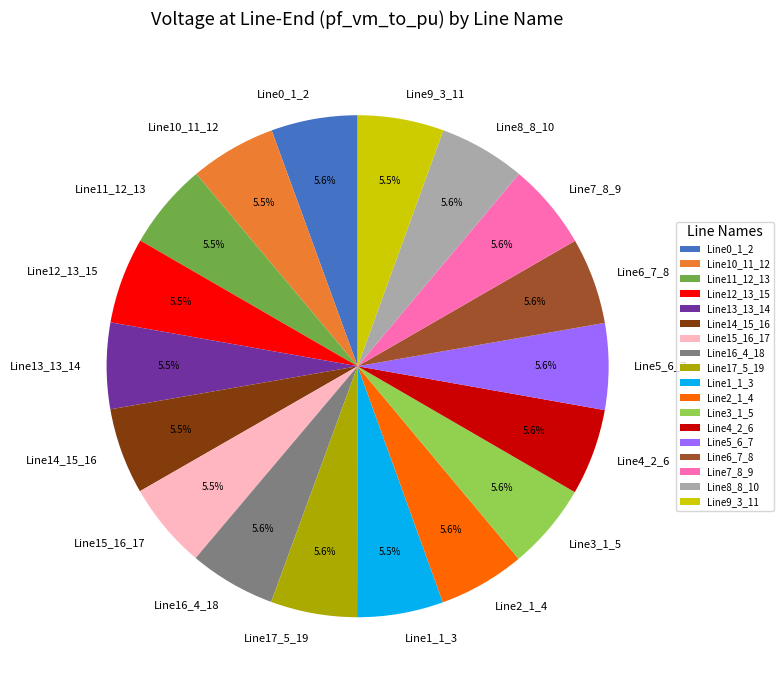

Do Line8_8_10 and Line6_7_8 together represent more than half of the pie?

No